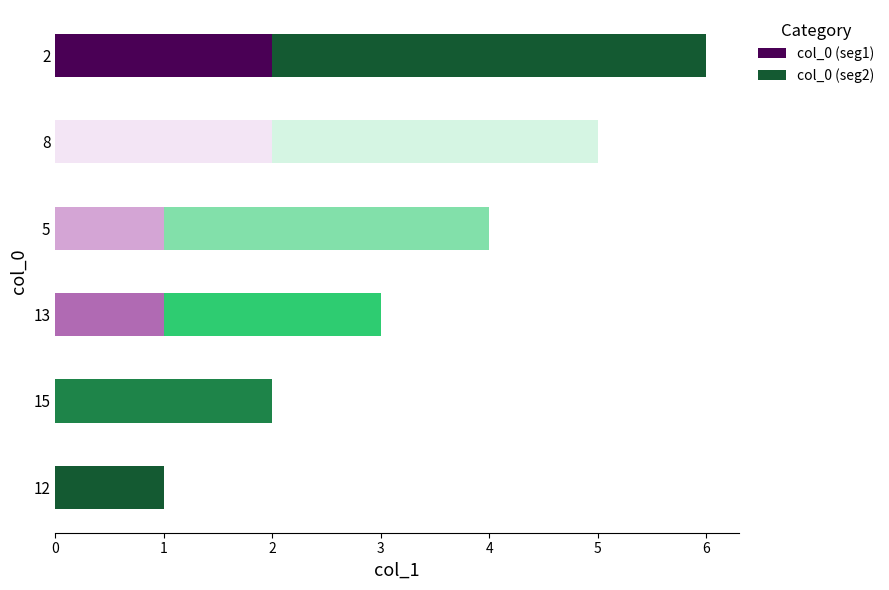

What is the total value across all series at 5?

4